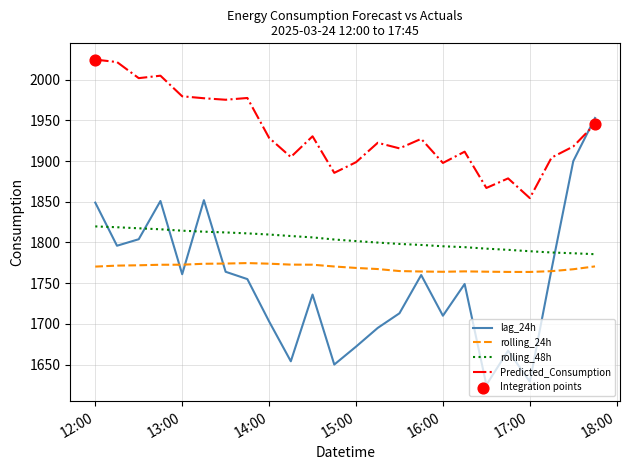

True or false: rolling_48h and Predicted_Consumption cross at least once.

False